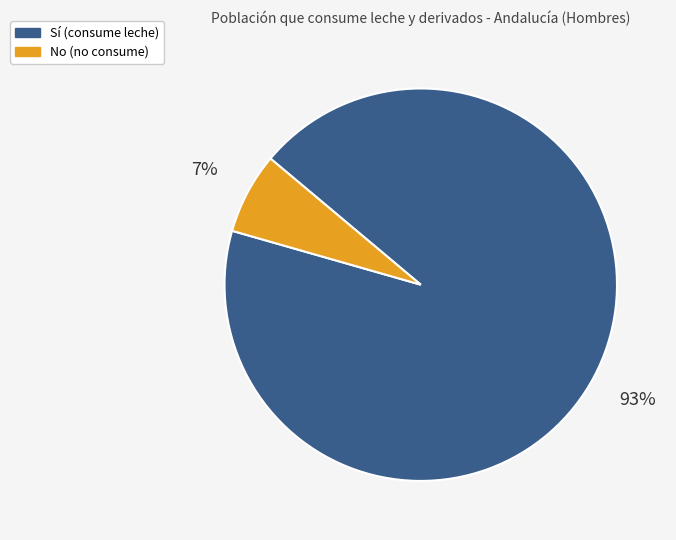

Is the sum of Sí (consume leche) and No (no consume) greater than half?

Yes